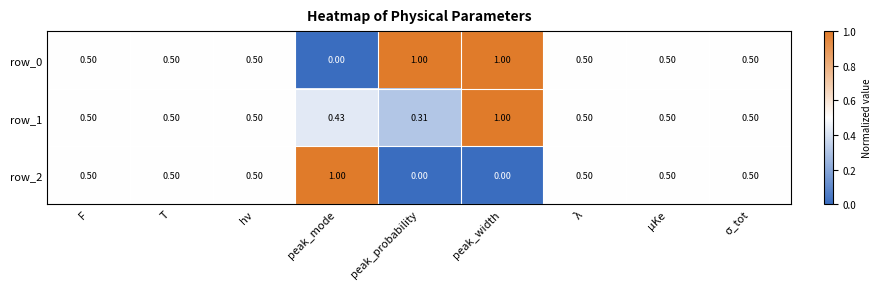

At which label does row_2 reach its peak?

peak_mode